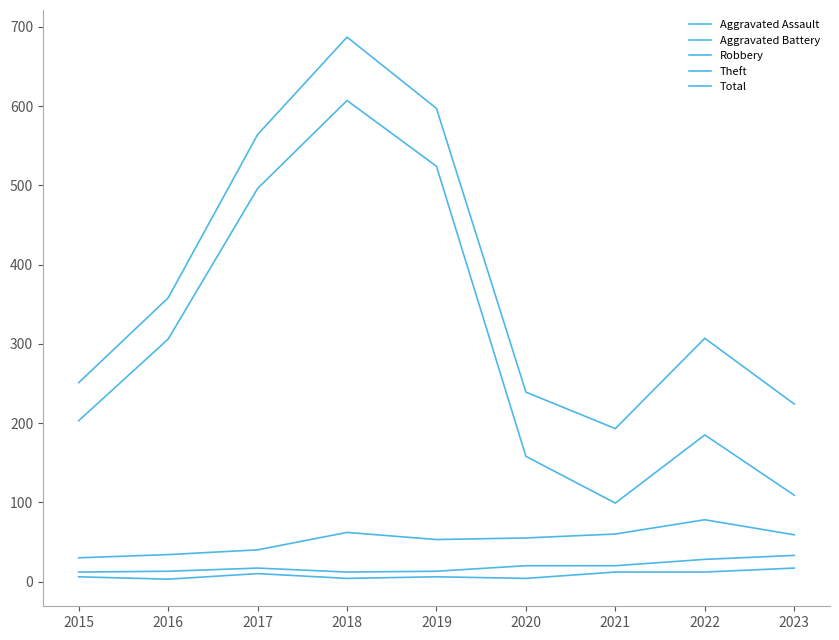

True or false: Theft has a value of 51 at 2022.

False